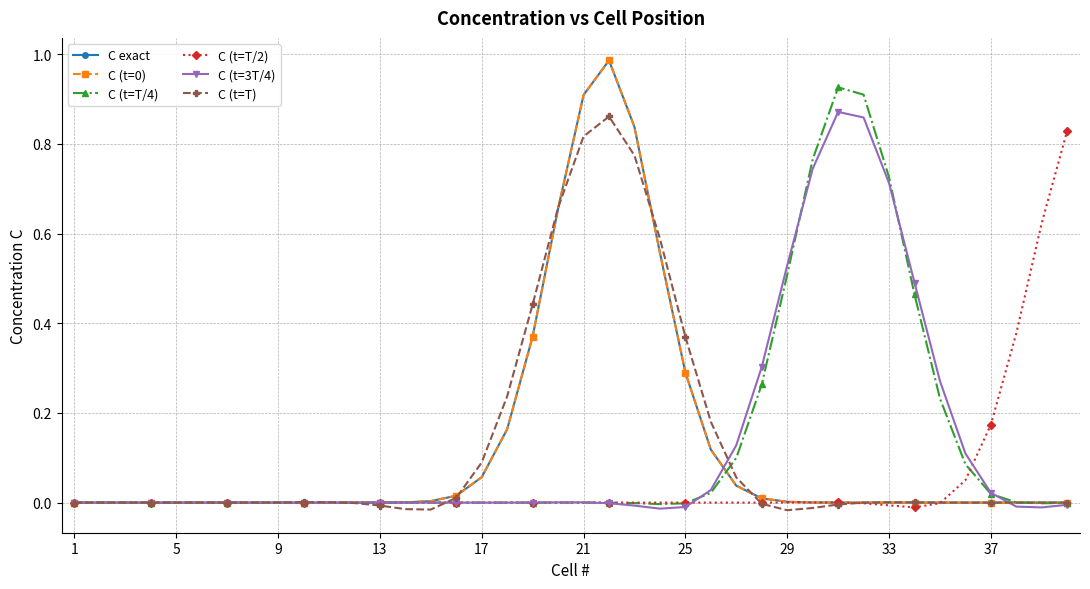

At how many categories does at least one series exceed 0?

38